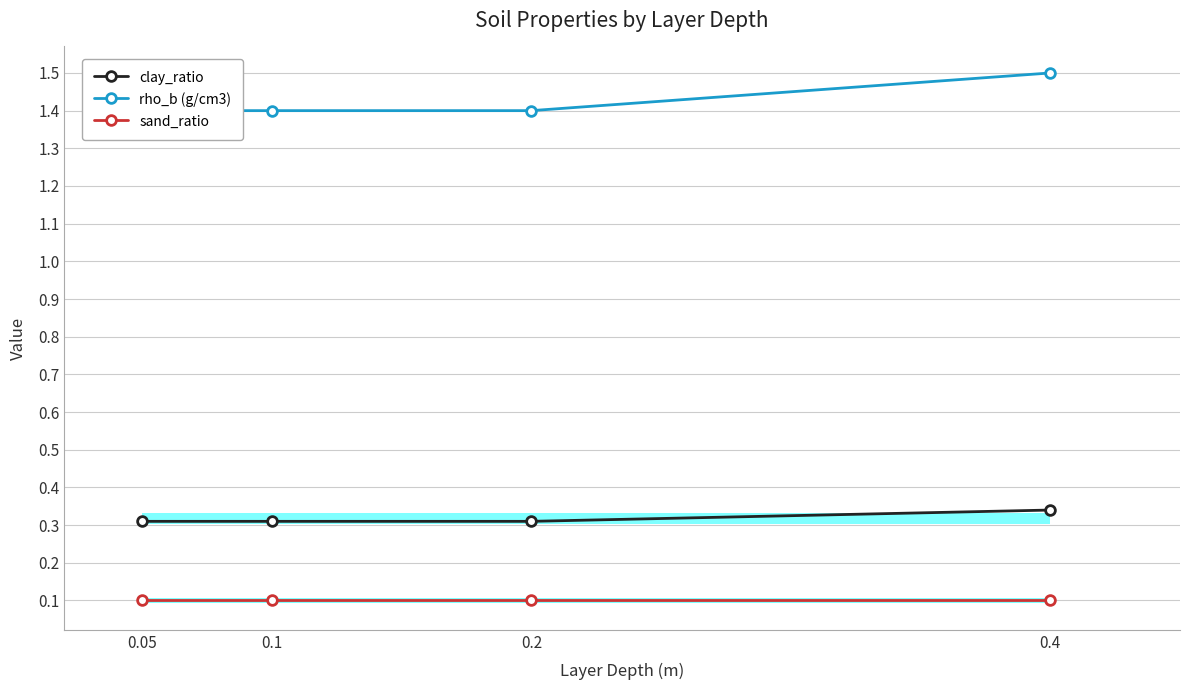

How many lines are shown in the chart?

3